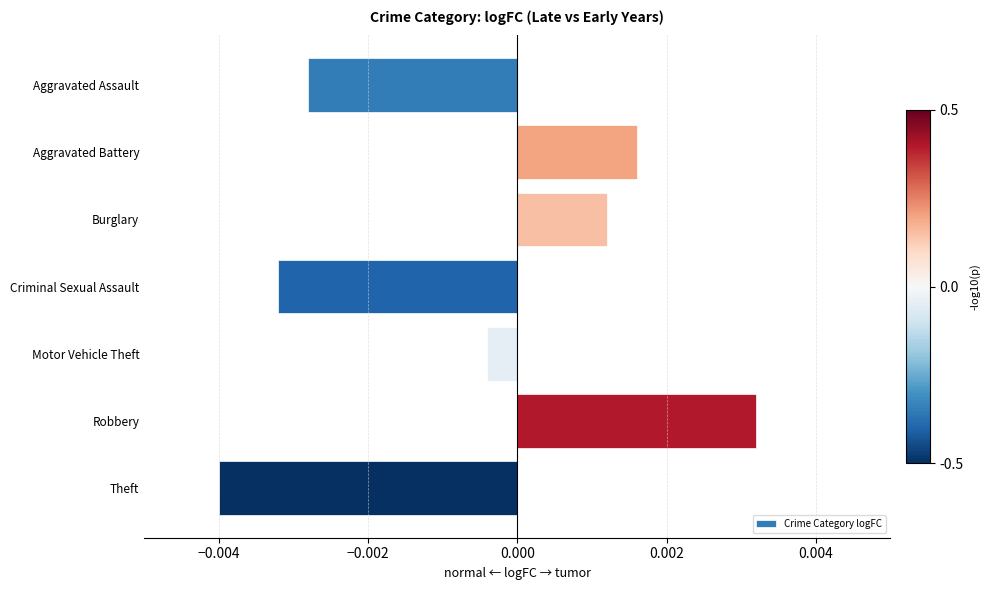

List the labels in order of value, smallest first.

Theft, Criminal Sexual Assault, Aggravated Assault, Motor Vehicle Theft, Burglary, Aggravated Battery, Robbery